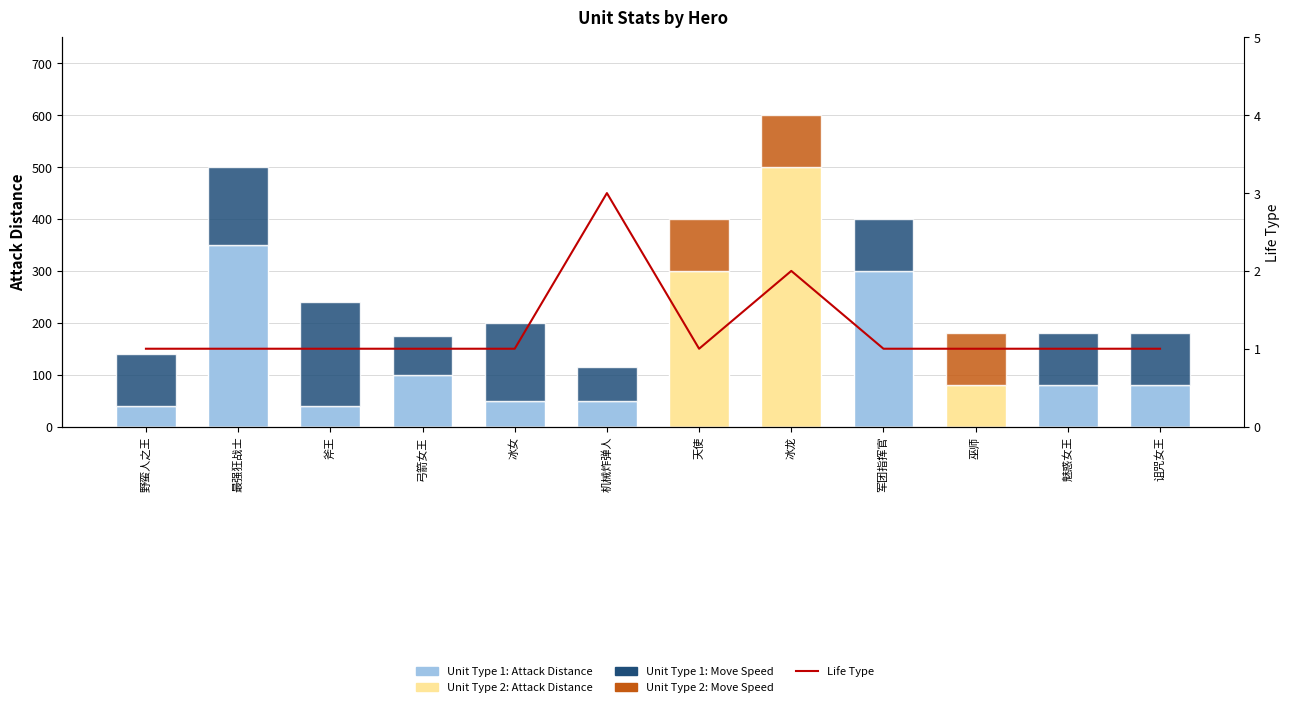

What is the sum of all Unit Type 1: Move Speed values?

1040